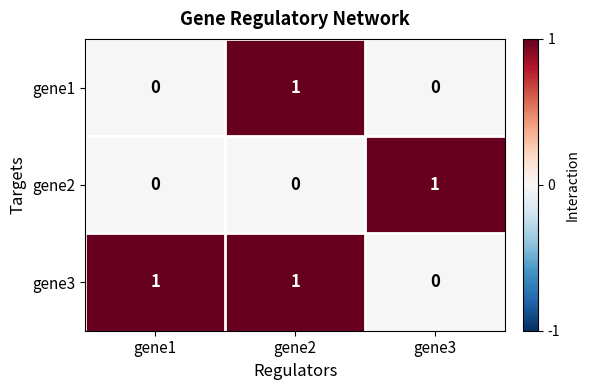

The value of gene3 at gene2 is 1. True or false?

True